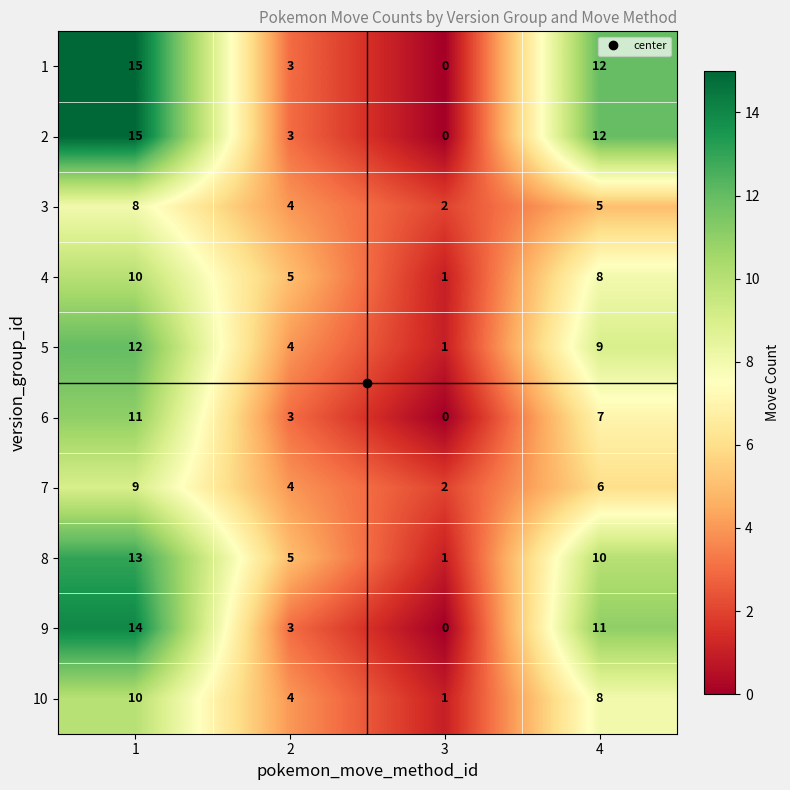

List the labels in order of 7 value, smallest first.

3, 2, 4, 1